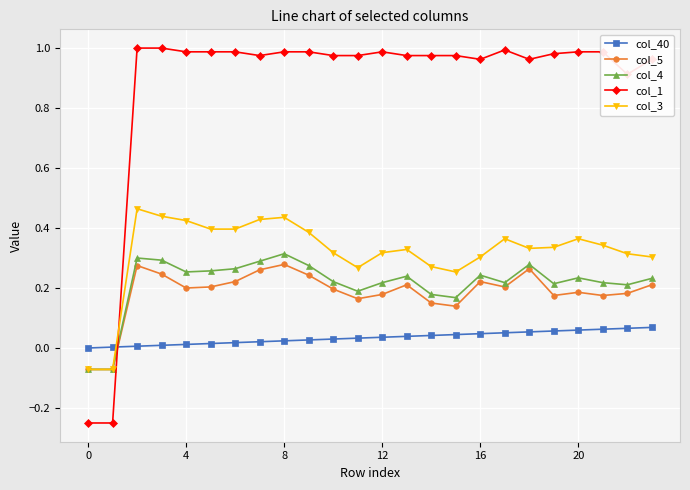

How many values in the col_4 series exceed 0?

22